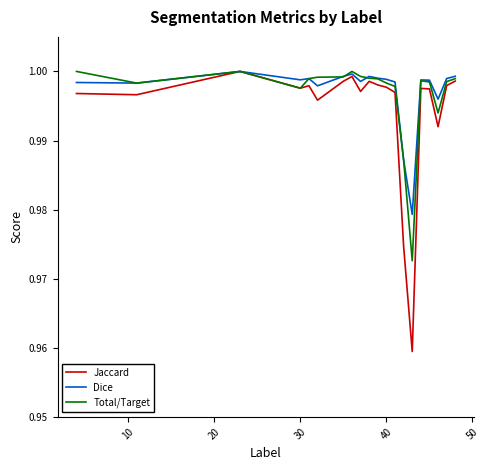

Which series has the widest spread of values?

Jaccard